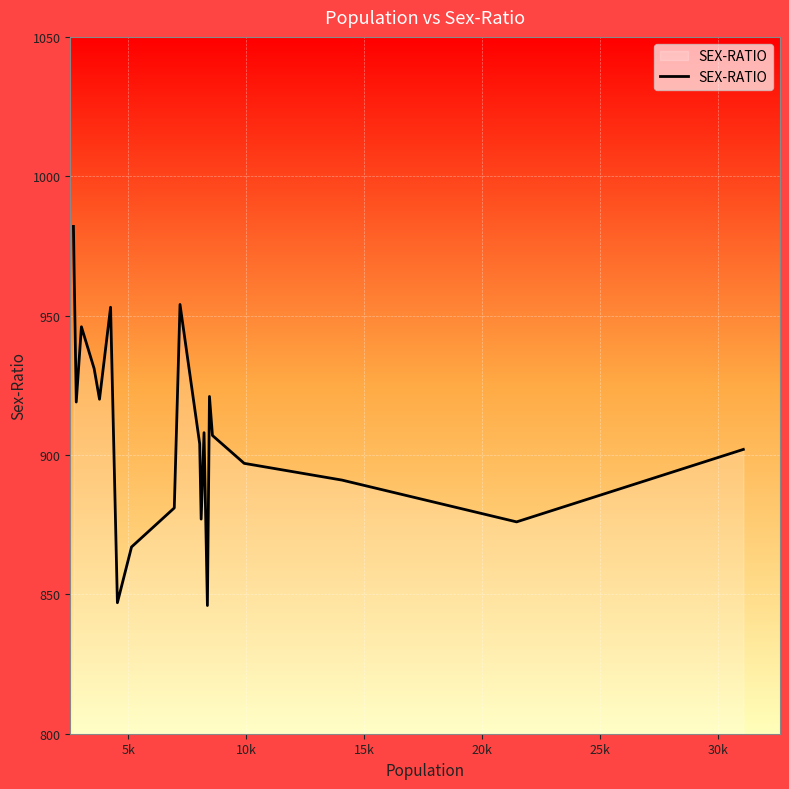

How many data points are less than 907?

10